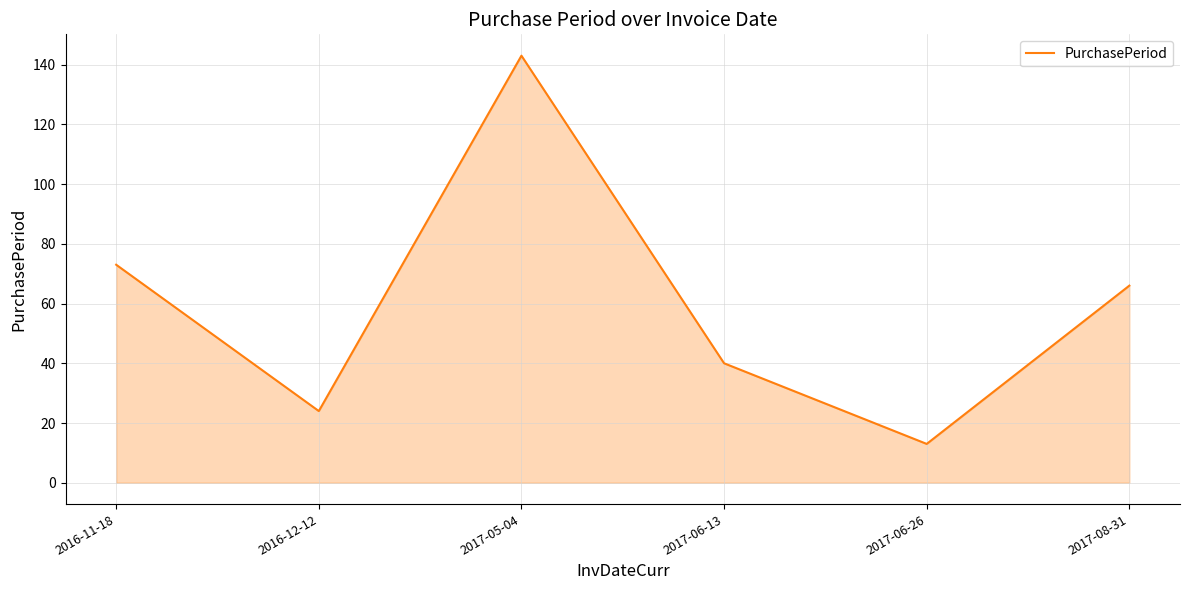

At which category does the chart reach its peak across all series?

2017-05-04